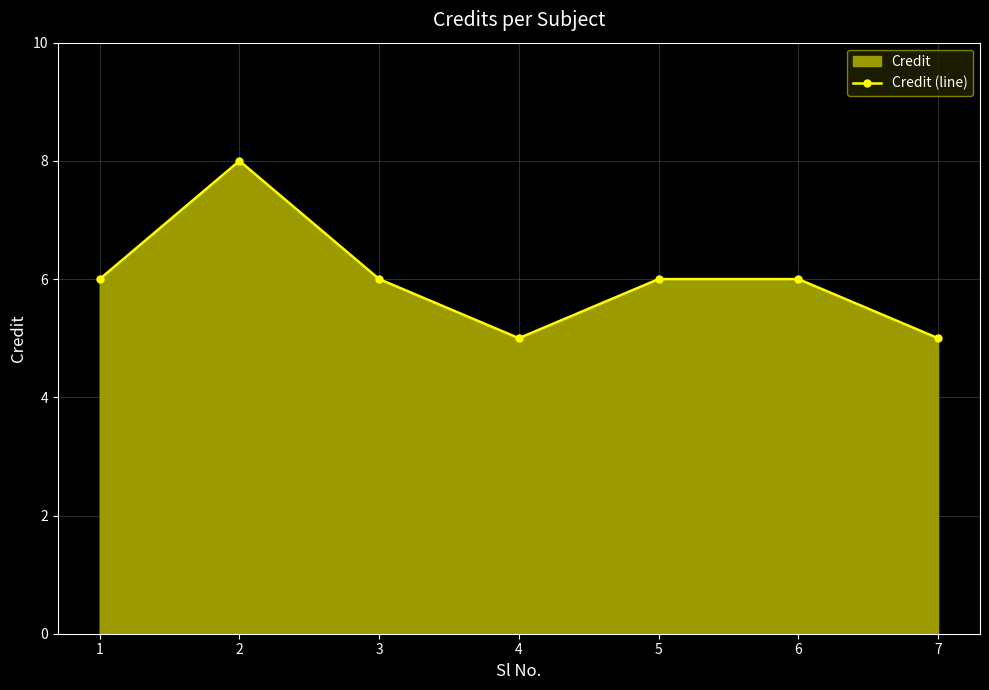

Reading right to left, list all the values displayed in this chart.

7=5	6=6	5=6	4=5	3=6	2=8	1=6